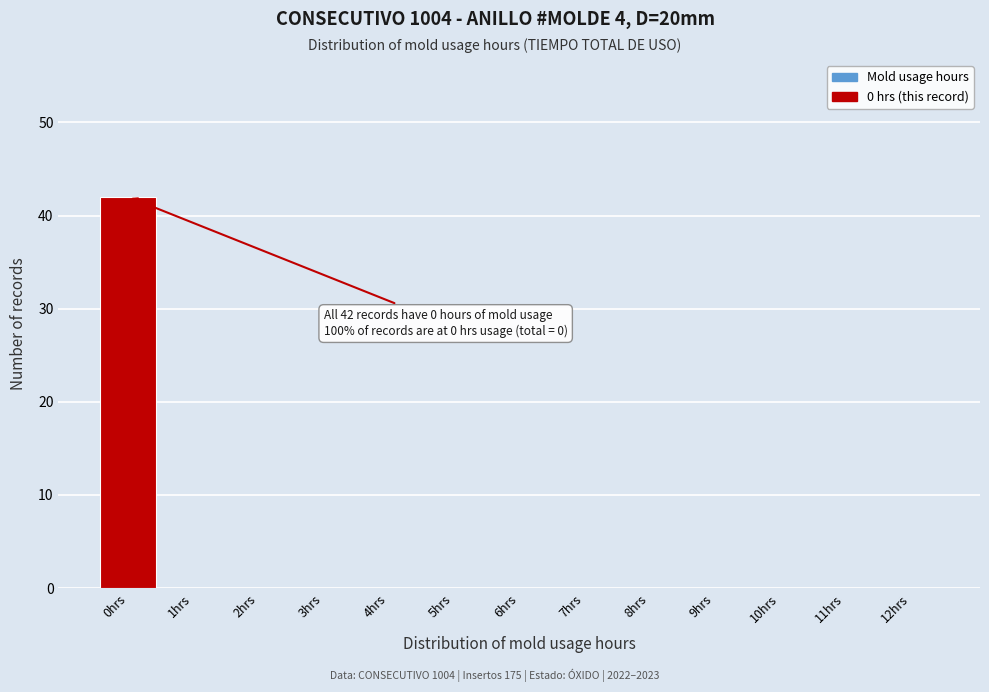

Which range on the x-axis has the tallest bar?

-0.5 to 0.5